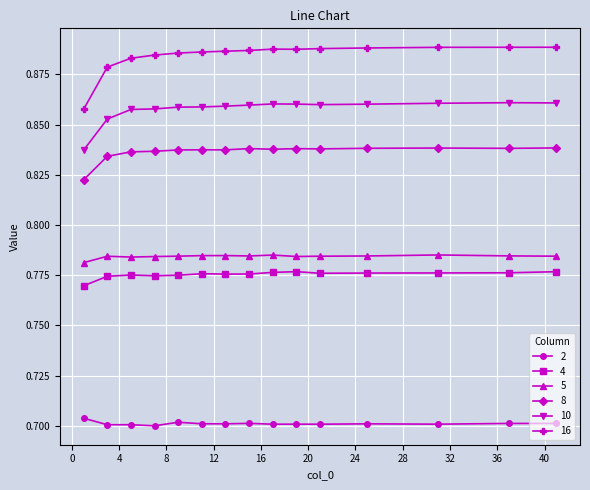

Count the 4 values in the range 0 to 1.

15